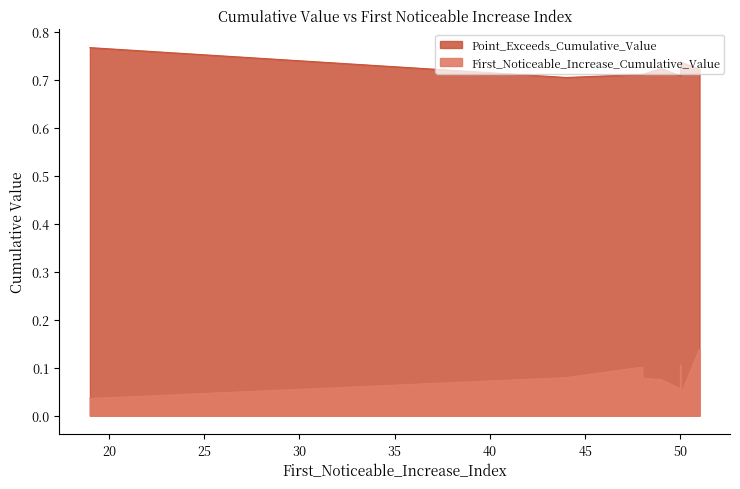

How many interior local peaks does the First_Noticeable_Increase_Cumulative_Value series have?

1